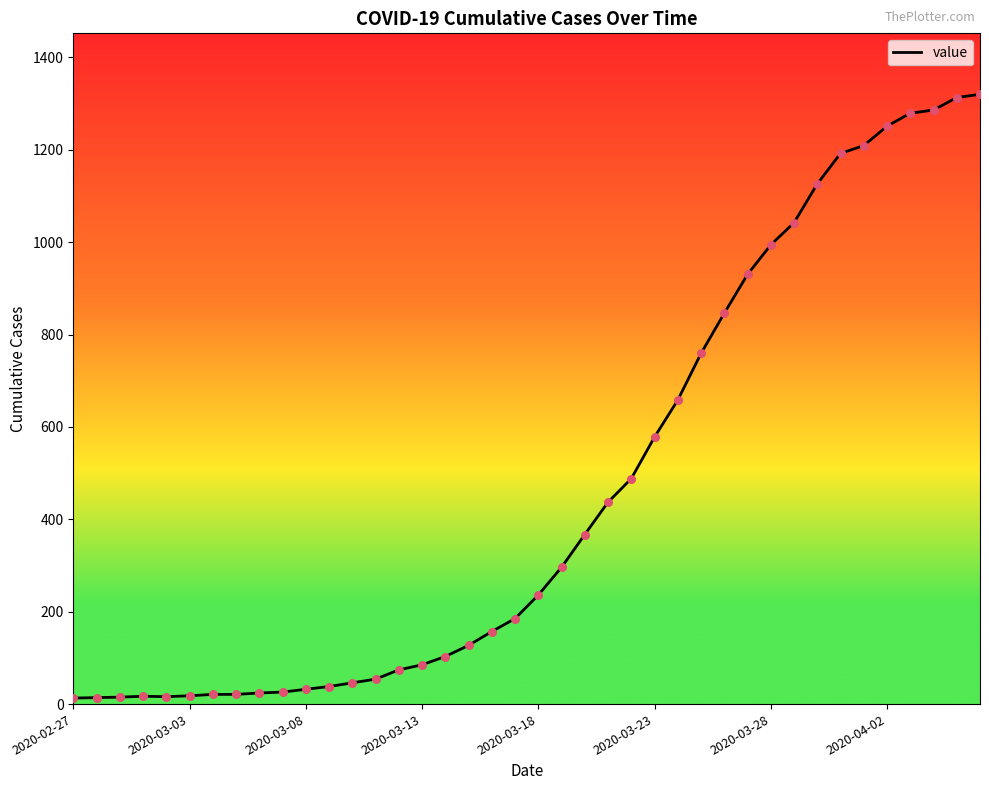

What is the greatest value displayed?

1320